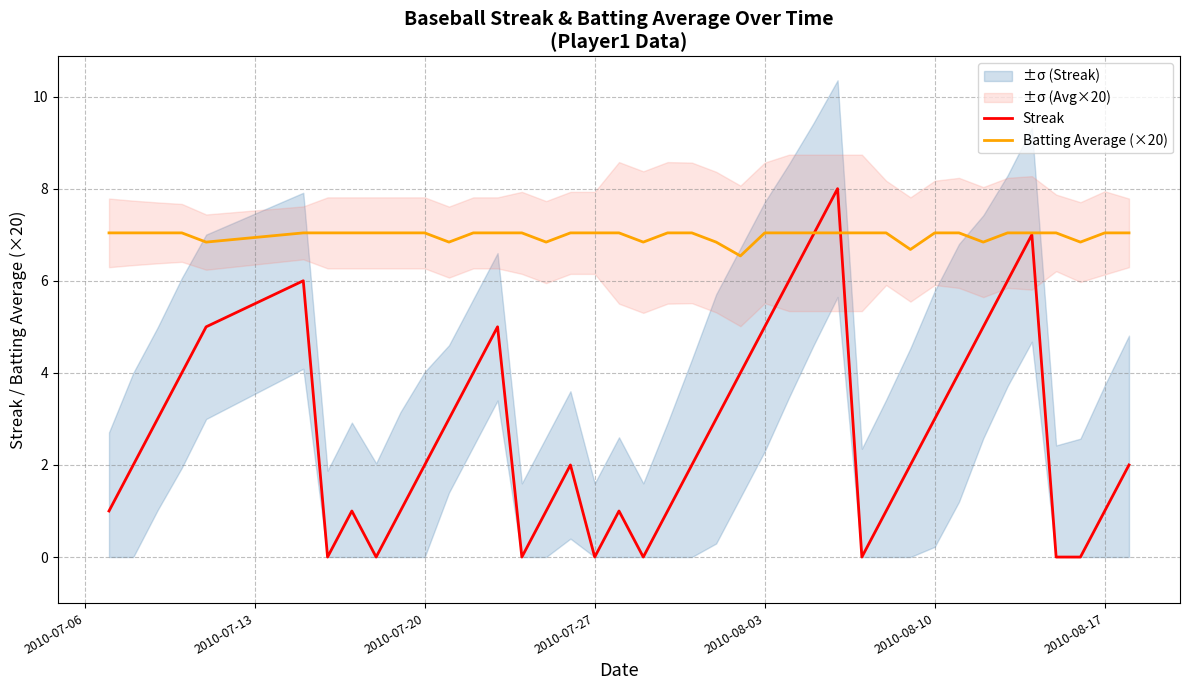

What is the highest value of the Batting Average (×20) series?

7.0